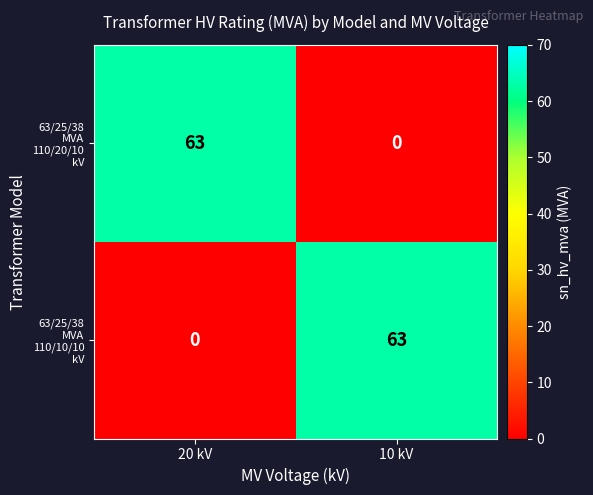

What is the total value across all series at 10 kV?

63